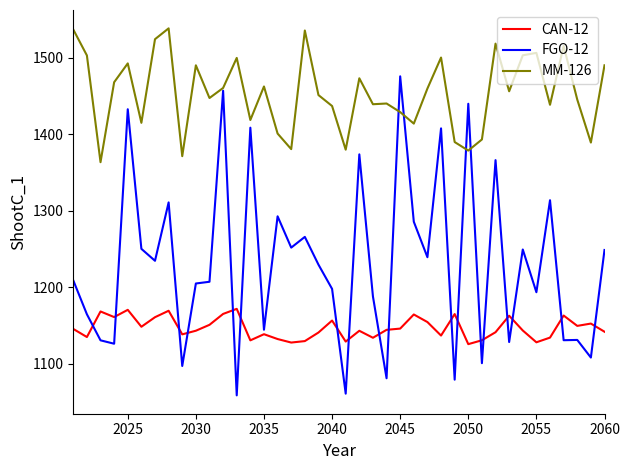

What is the greatest value displayed?

1538.4